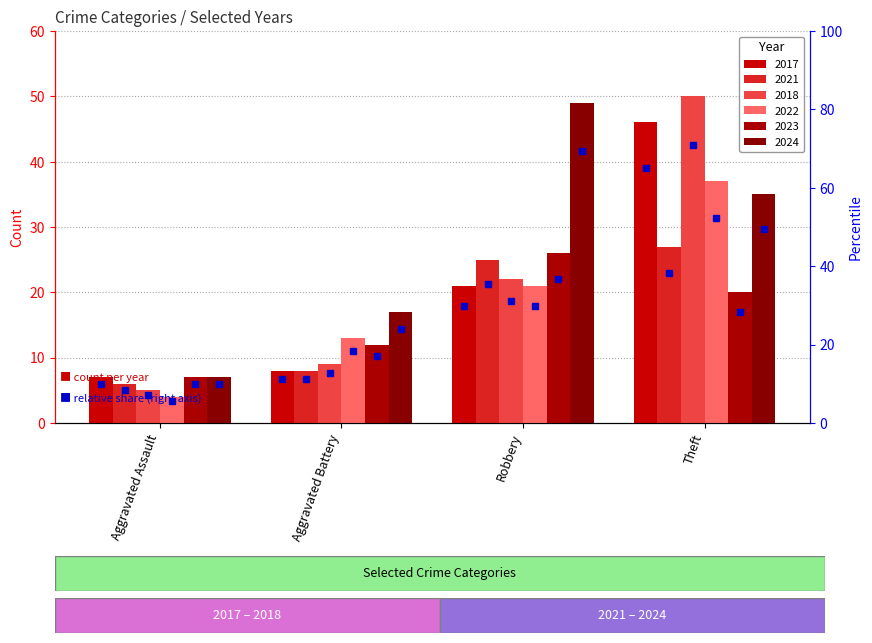

The value of 2022 at Theft is 15. True or false?

False